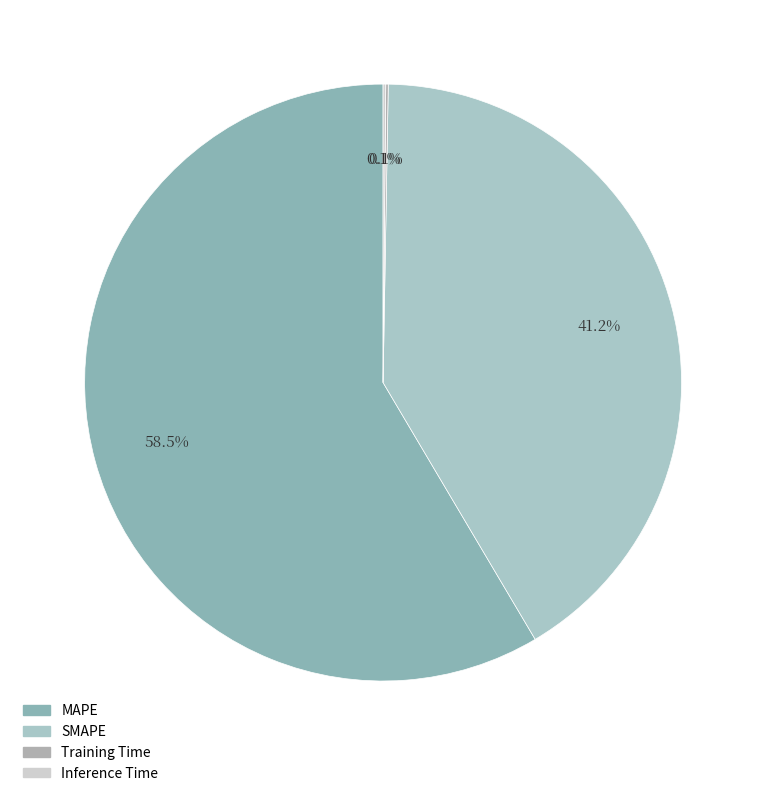

Which category has the smallest portion of the pie?

Training Time